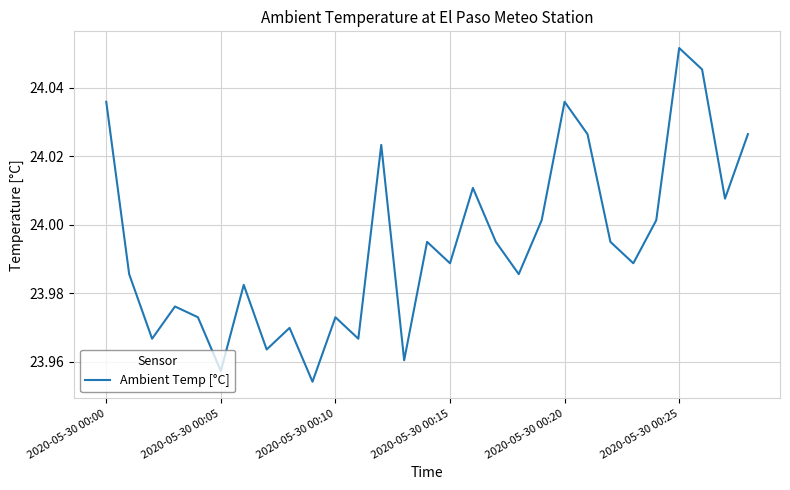

Where is the data nearest to the value 24?

19